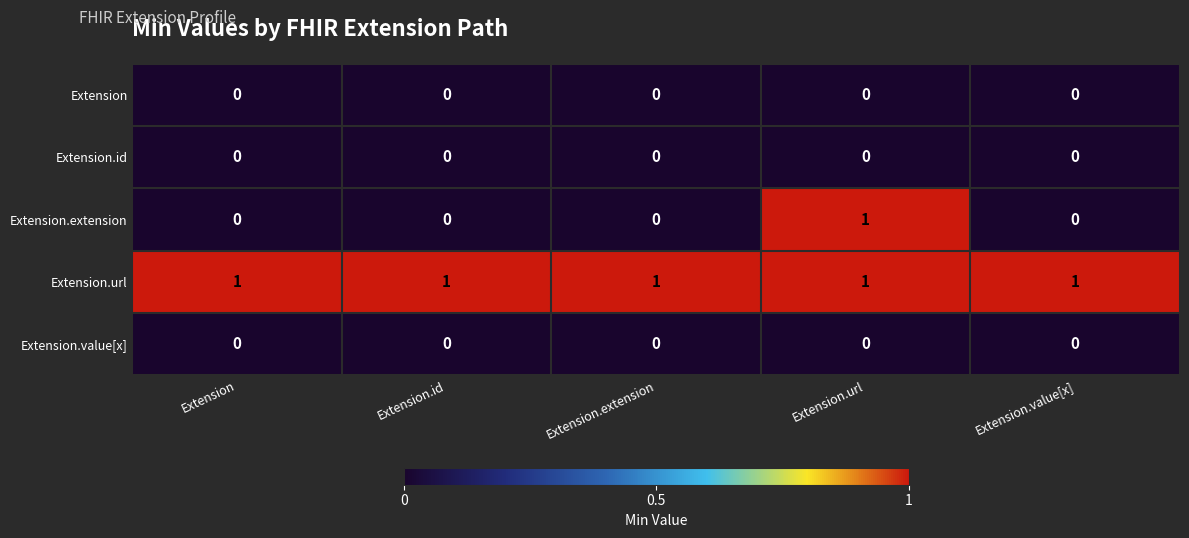

Count the number of categories in the chart.

5